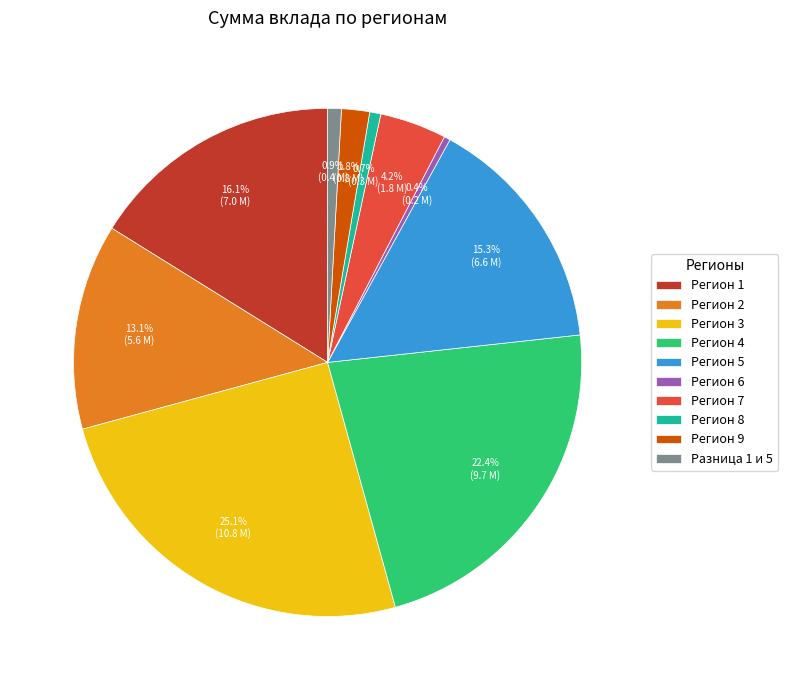

To the nearest percent, what is the average slice percentage?

10%